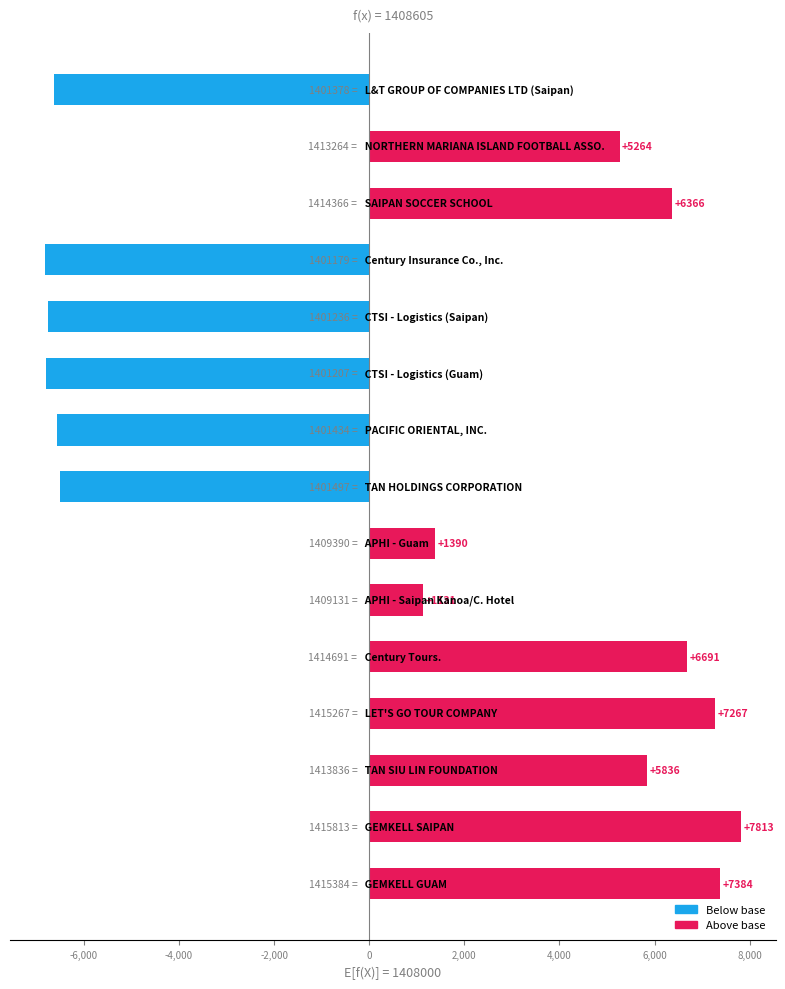

How many values are above zero?

9